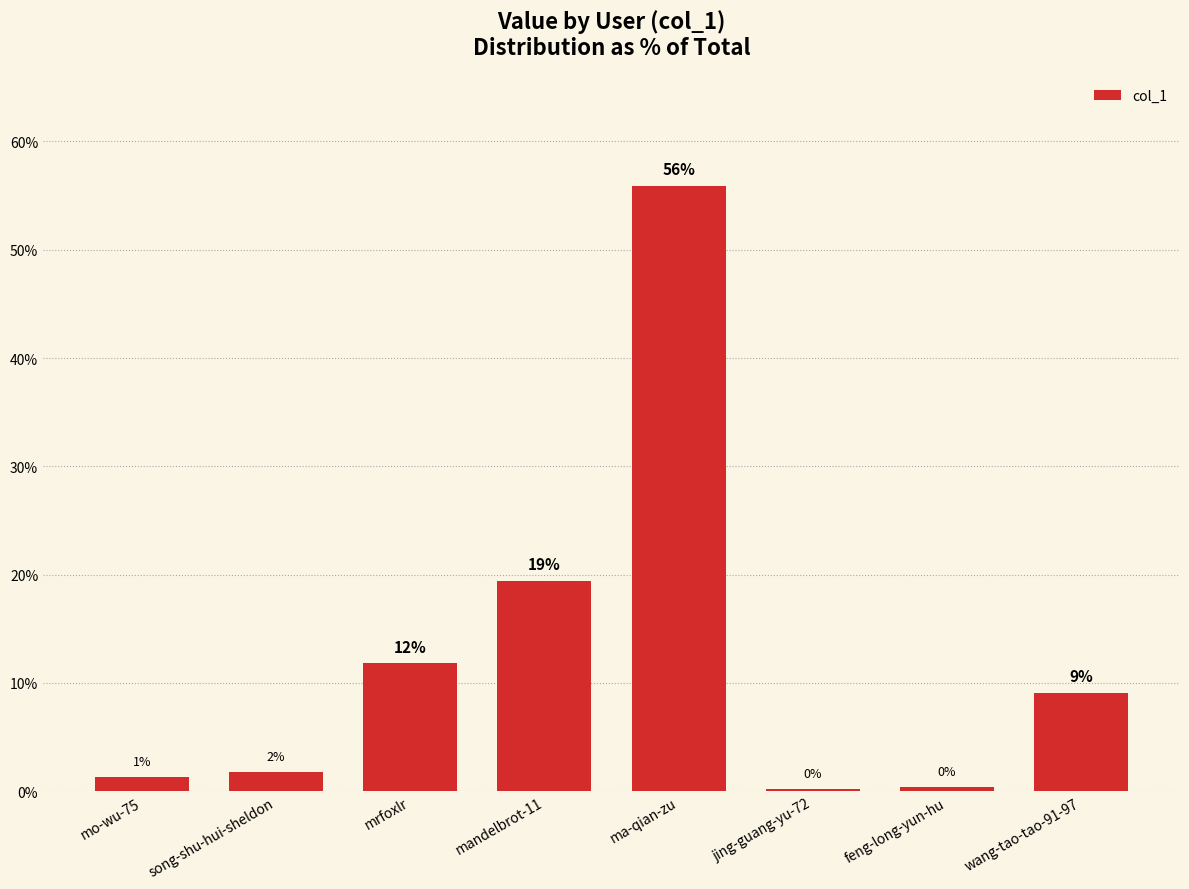

How many bars are there in total?

8